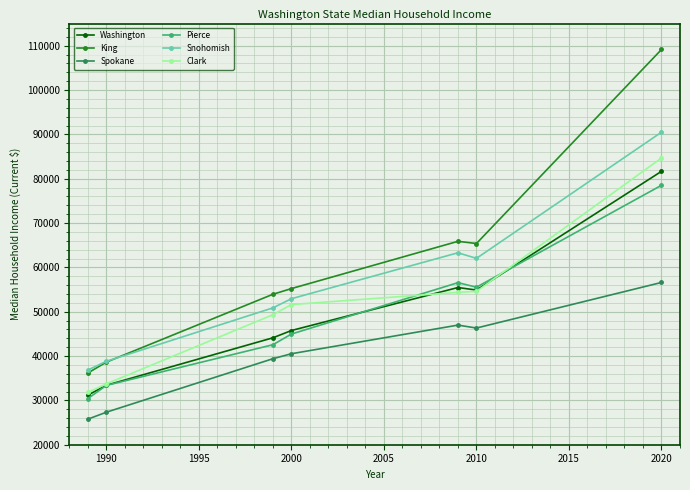

What is the difference between the maximum and second lowest values in the Pierce series?

45137.7